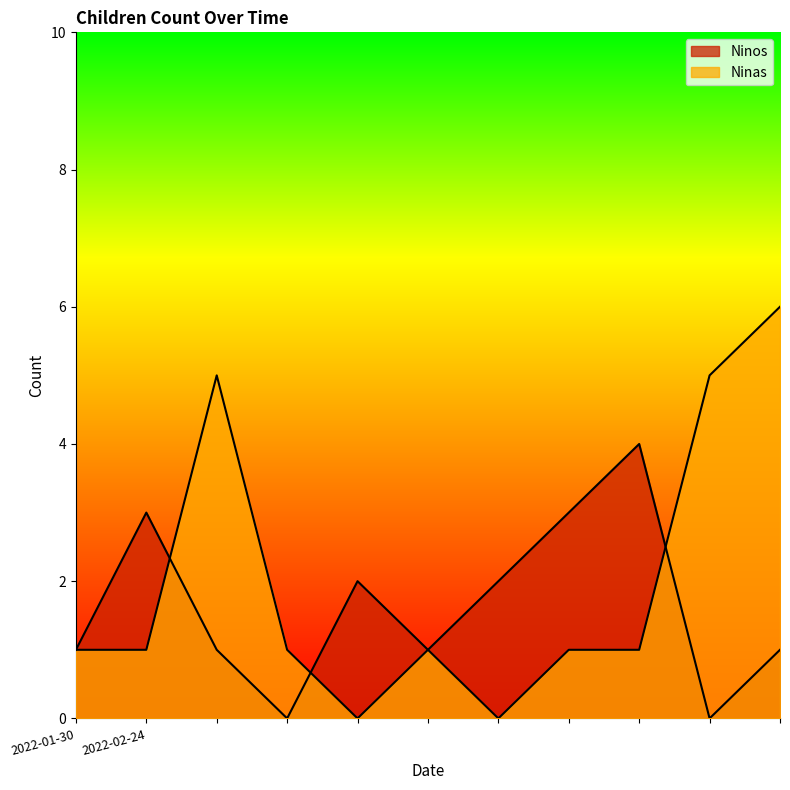

Reading right to left, list all the values displayed in this chart.

Ninos: 1	0	4	3	2	1	2	0	1	3	1
Ninas: 6	5	1	1	0	1	0	1	5	1	1